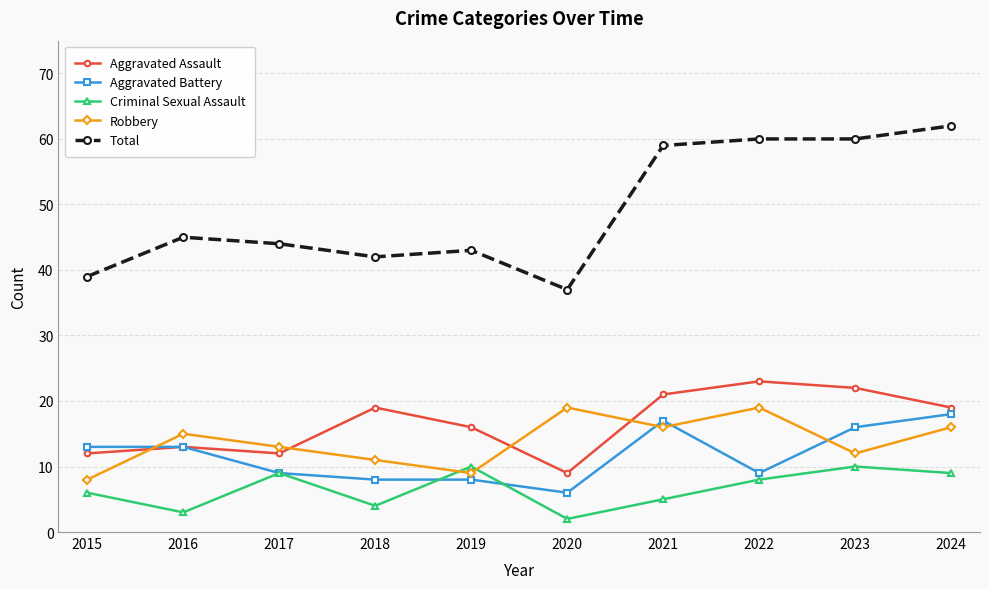

Rank the series at 2020 from highest to lowest value.

Total, Robbery, Aggravated Assault, Aggravated Battery, Criminal Sexual Assault